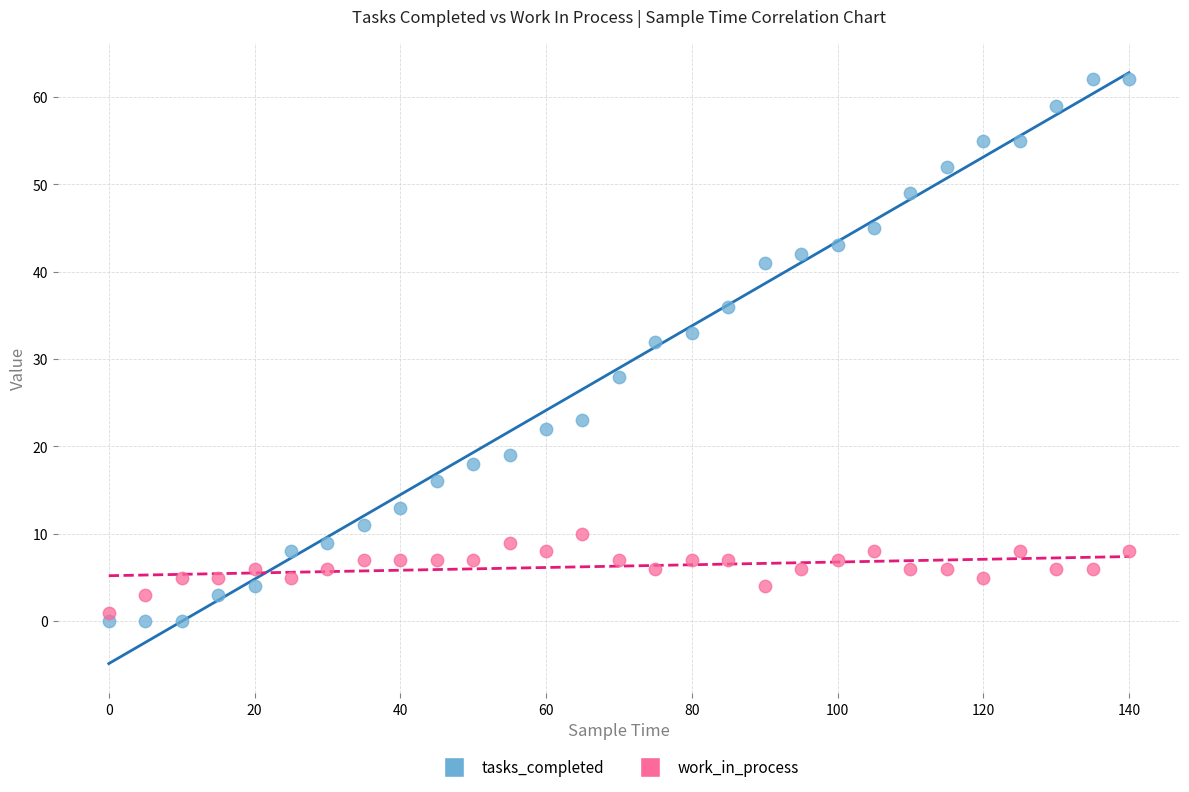

In the tasks_completed series, what Y value is closest to 31?

32